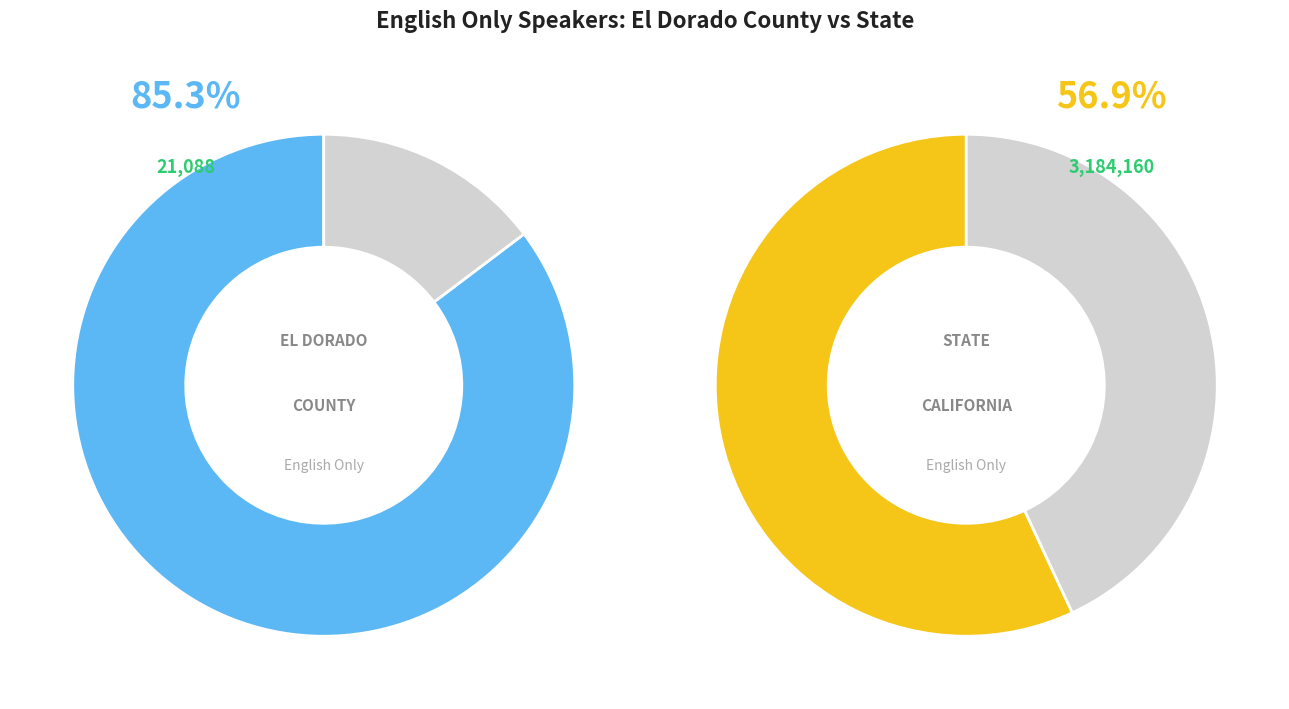

Do State and El Dorado County together represent more than half of the pie?

Yes